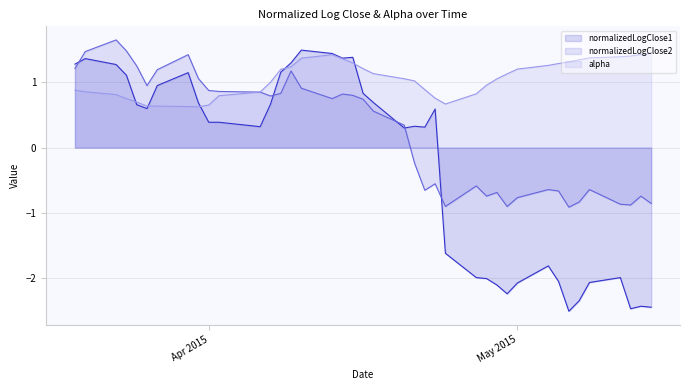

Which category has the highest value across all series?

normalizedLogClose2